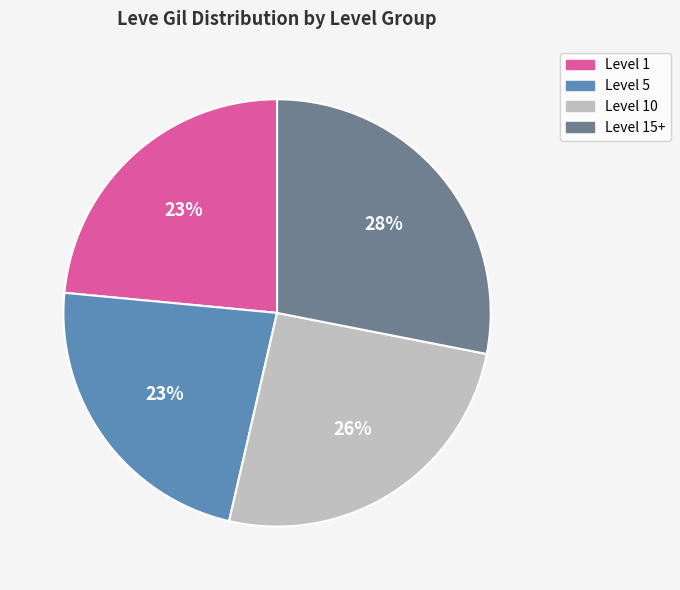

To the nearest percent, what is the average slice percentage?

25%